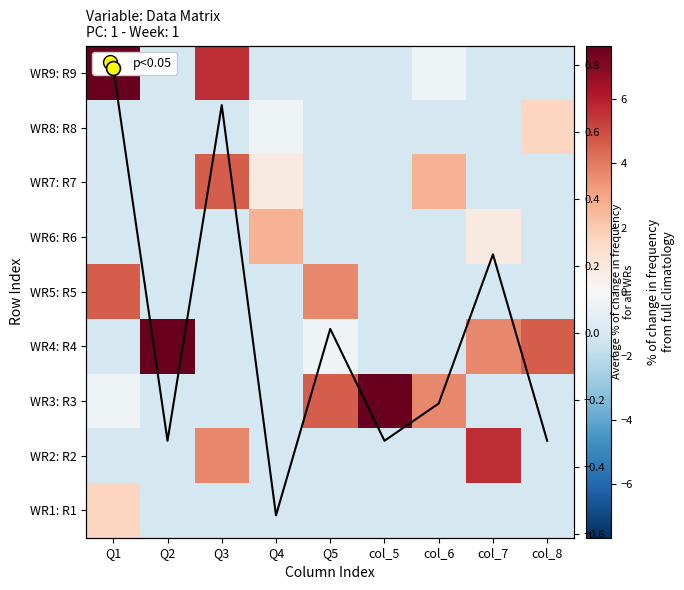

At which label does WR7: R7 first exceed -1?

Q3